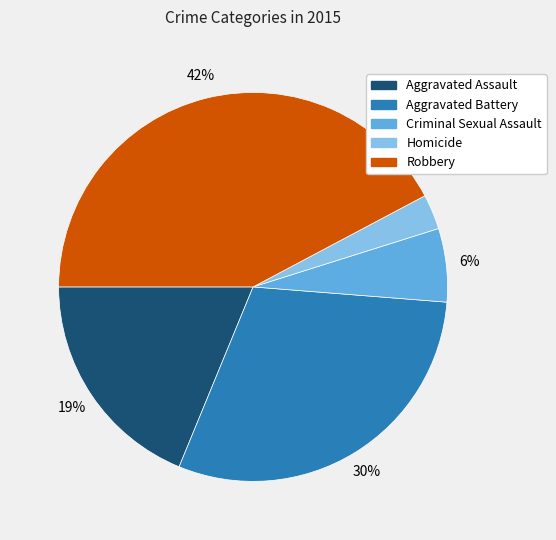

Does Aggravated Assault represent more than half of the total?

No